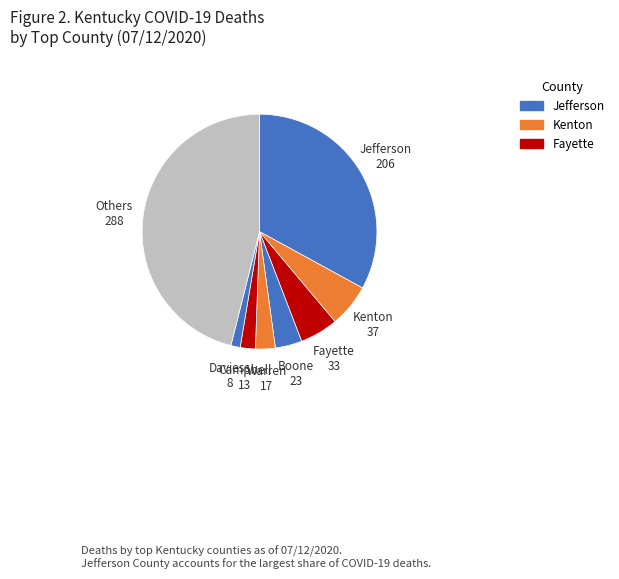

Approximately how many times larger is the value at Fayette compared to Boone?

1.4